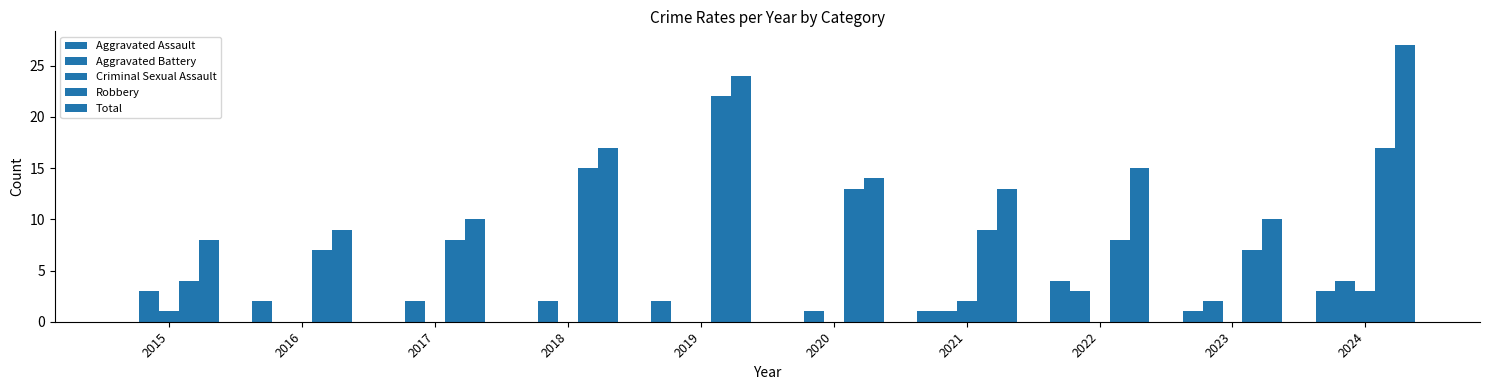

Are the bars horizontal?

No